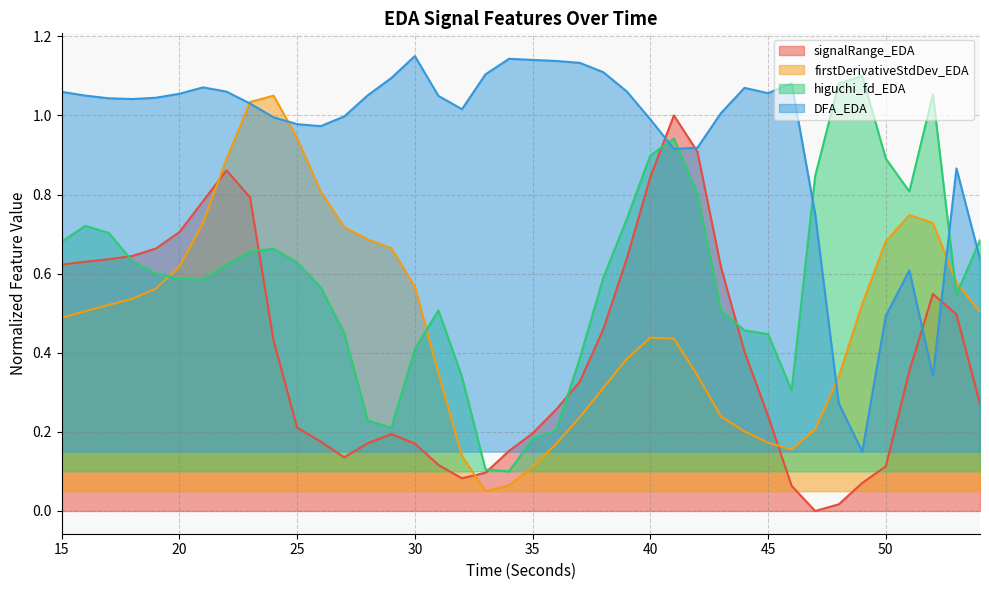

At which category is the sum across all series the highest?

23